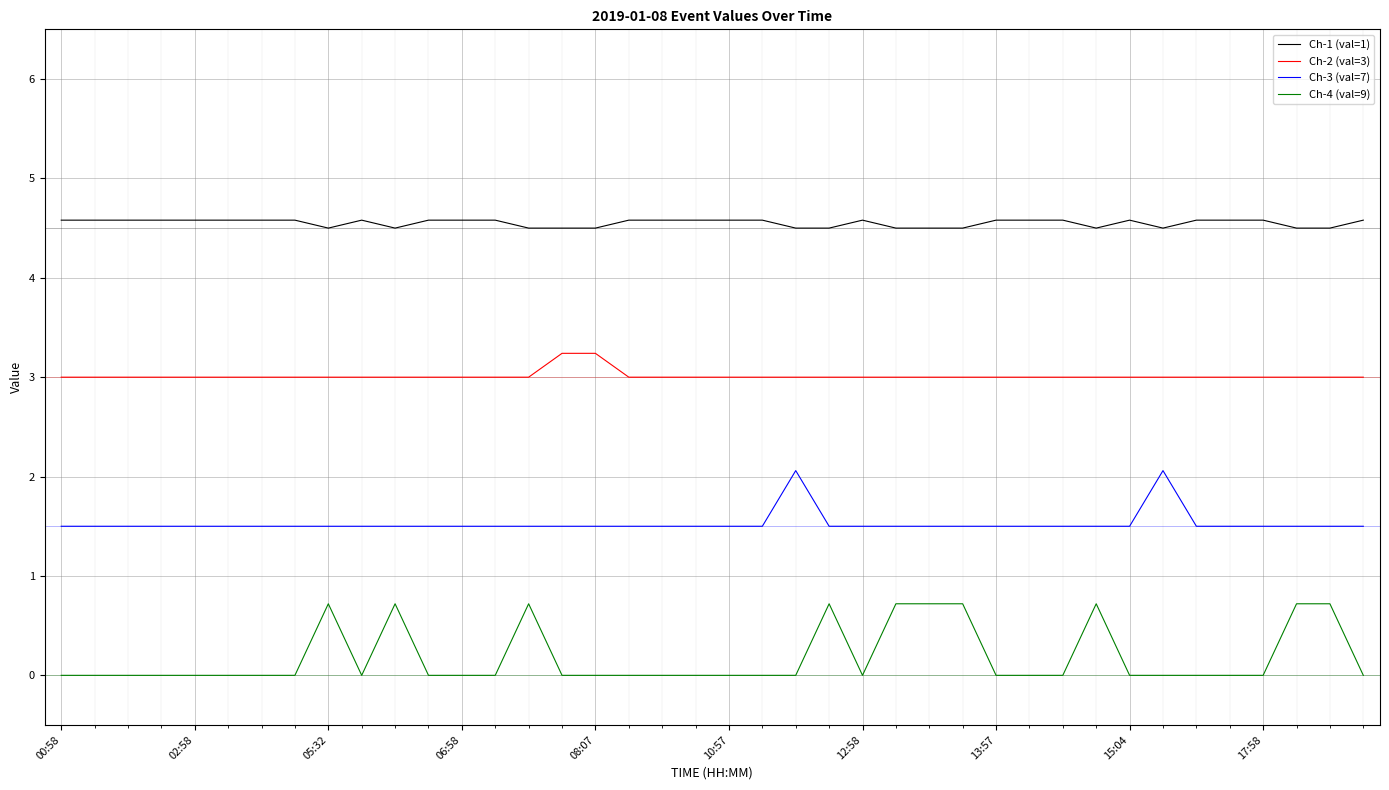

Which series has the widest spread of values?

Ch-4 (val=9)